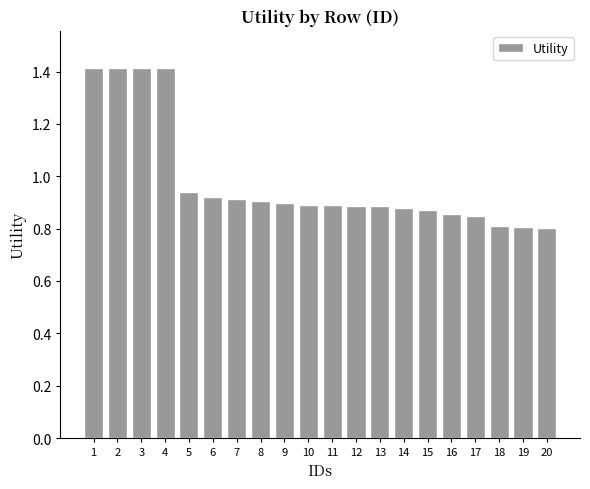

Is it true that the value at 18 is 0.8?

True